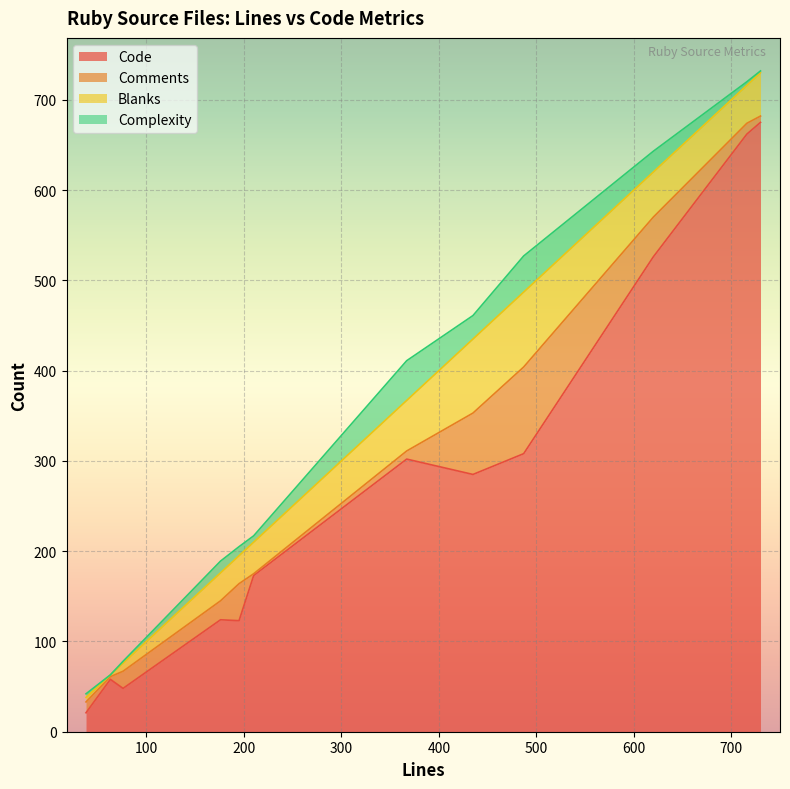

True or false: Code and Complexity intersect in this chart.

False